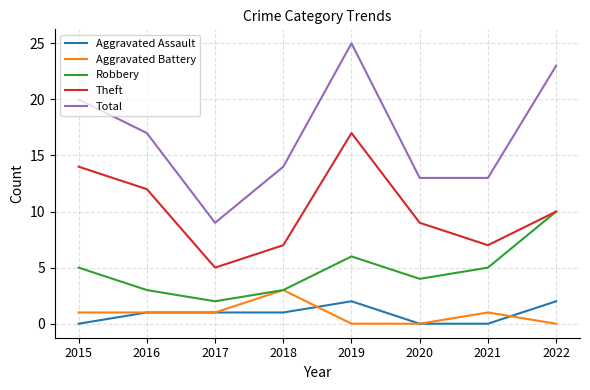

Reading left to right, list all the values displayed in this chart.

Aggravated Assault: 2015=0	2016=1	2017=1	2018=1	2019=2	2020=0	2021=0	2022=2
Aggravated Battery: 2015=1	2016=1	2017=1	2018=3	2019=0	2020=0	2021=1	2022=0
Robbery: 2015=5	2016=3	2017=2	2018=3	2019=6	2020=4	2021=5	2022=10
Theft: 2015=14	2016=12	2017=5	2018=7	2019=17	2020=9	2021=7	2022=10
Total: 2015=20	2016=17	2017=9	2018=14	2019=25	2020=13	2021=13	2022=23